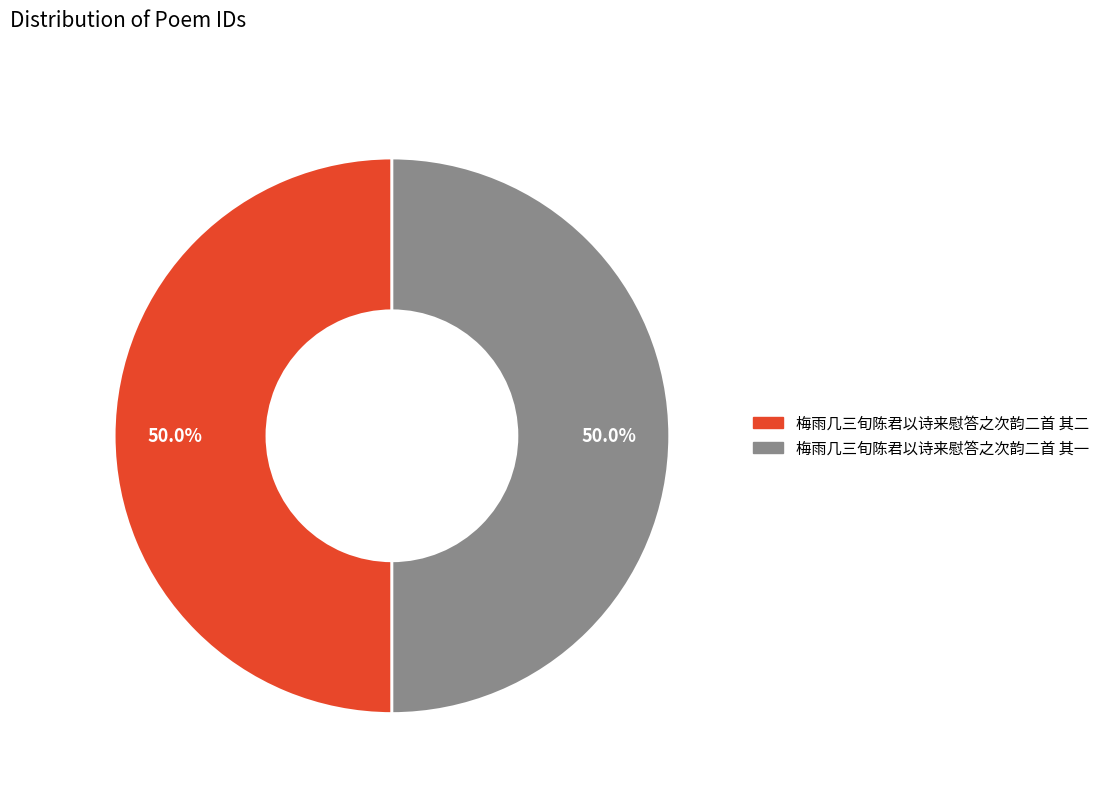

How much of the chart is everything except 梅雨几三旬陈君以诗来慰答之次韵二首 其二?

50.0%